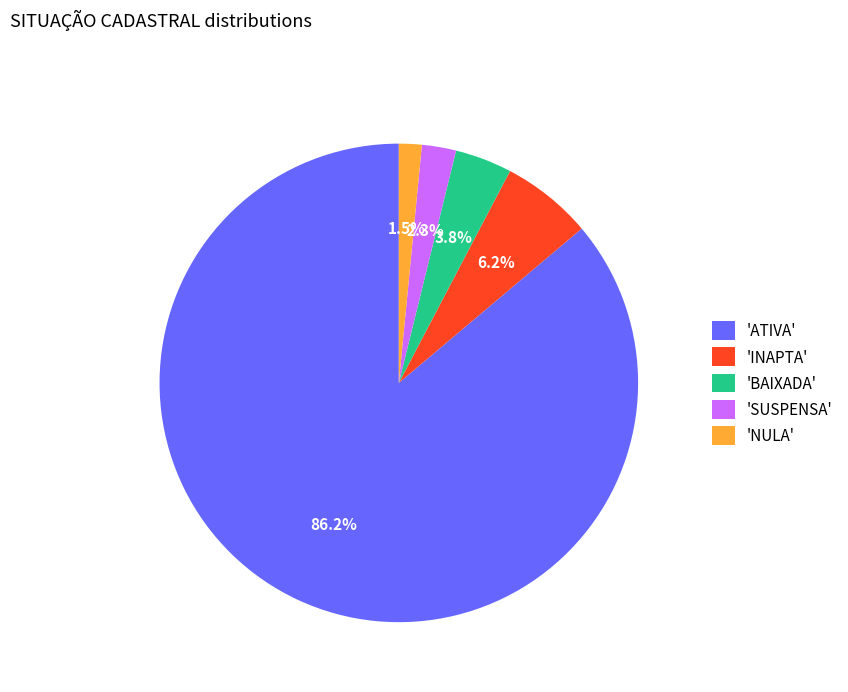

Which slice represents more than half of the pie?

'ATIVA'